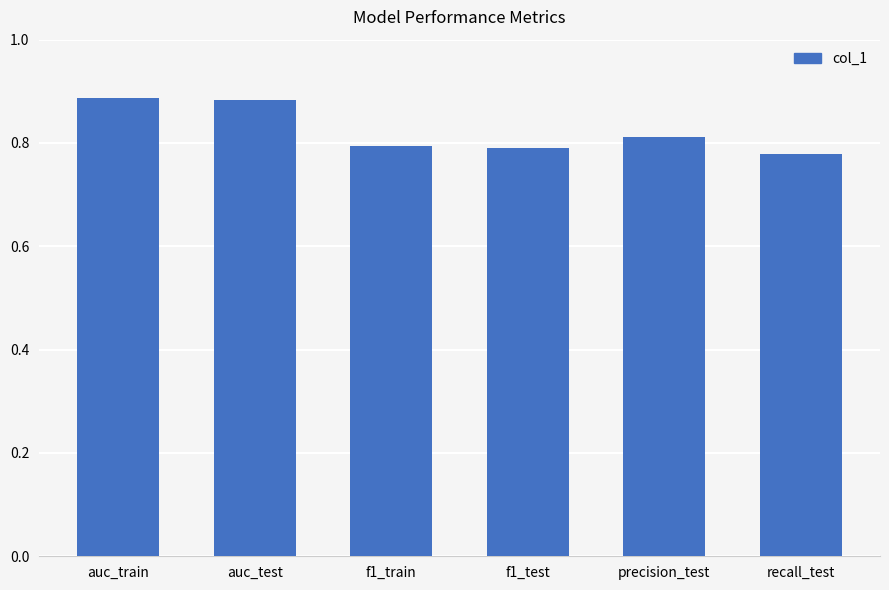

What is the sum of all values?

4.9